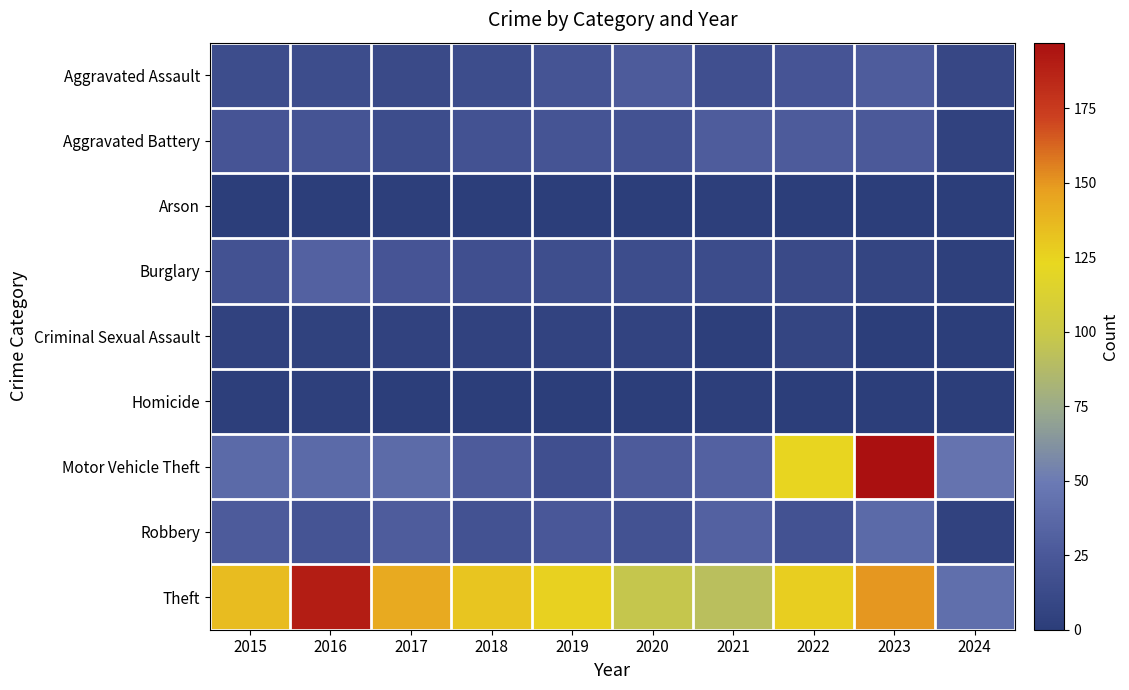

At how many categories does at least one series exceed 160?

2